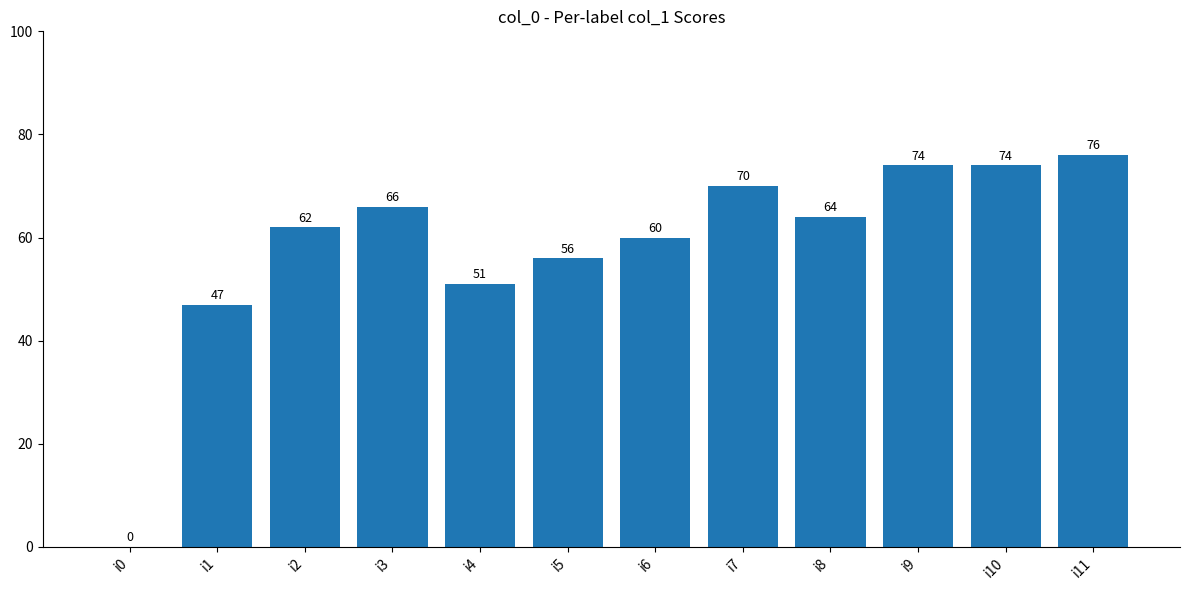

Which label corresponds to the largest value in the chart?

i11